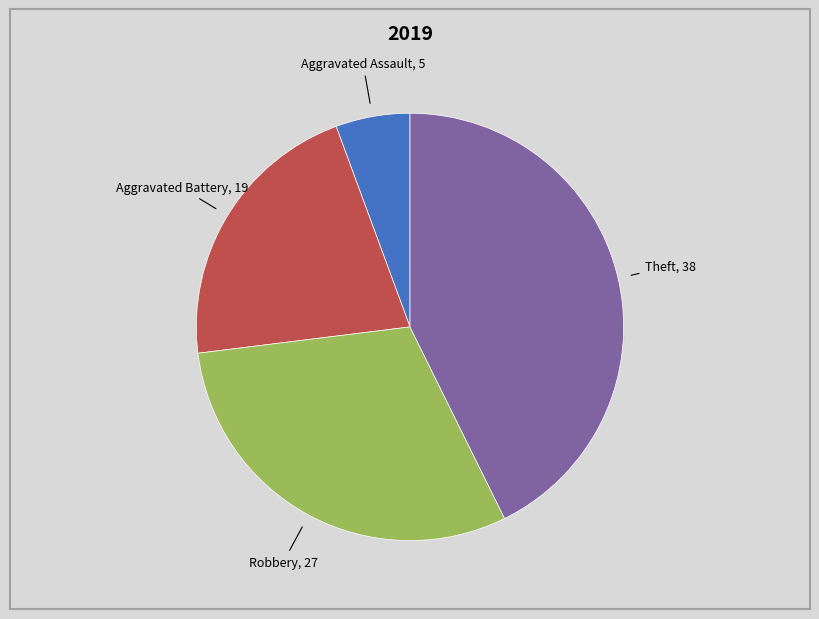

What is the total percentage of Aggravated Assault and Theft?

48.3%